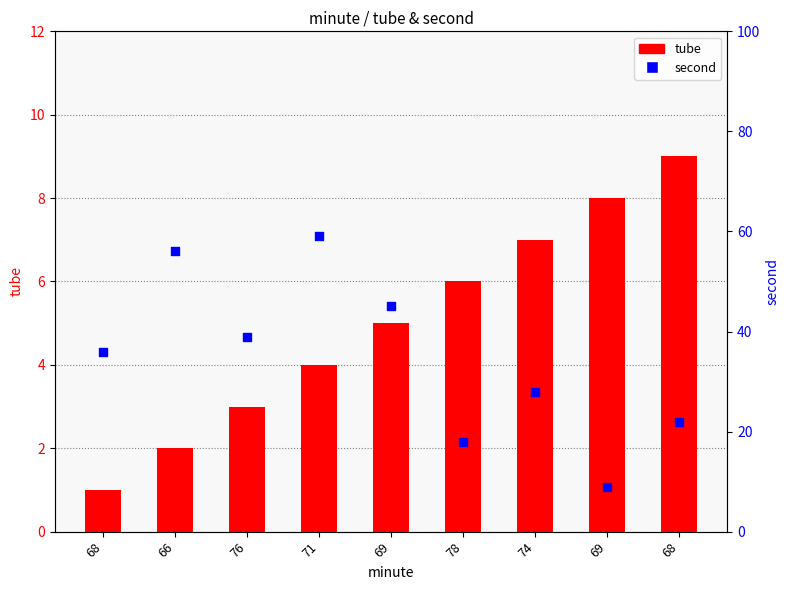

Is the value of tube at 68 greater than the value of second at 76?

No